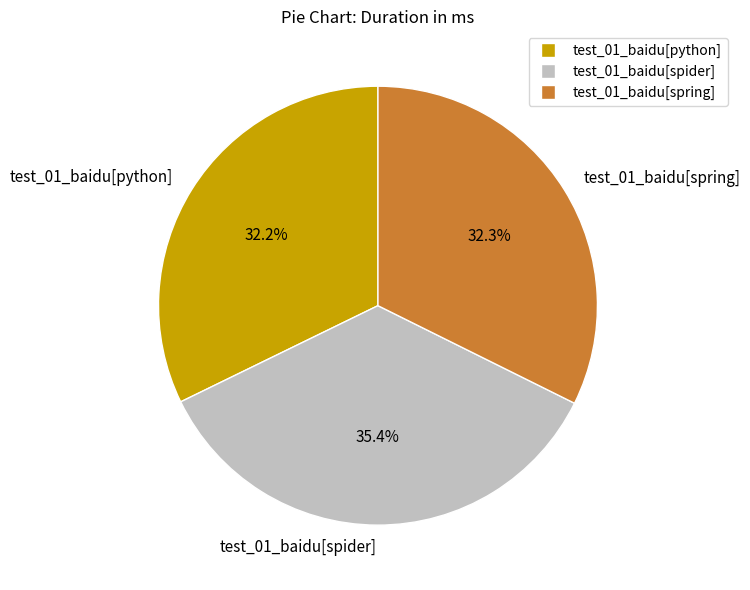

To the nearest percent, what percentage of the pie is test_01_baidu[spider]?

35%